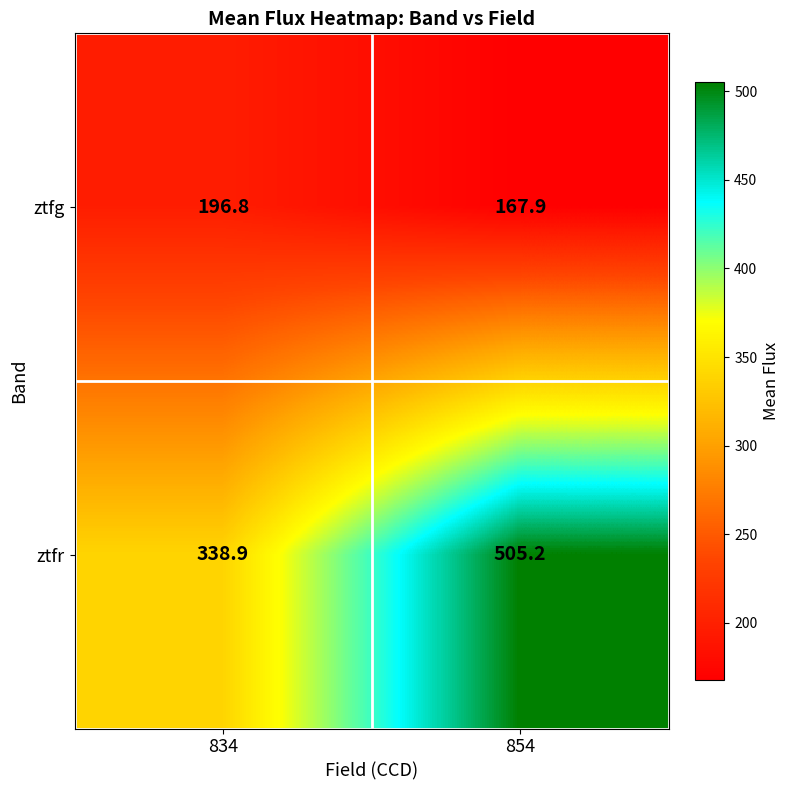

What value does the ztfg series have at 854?

167.9